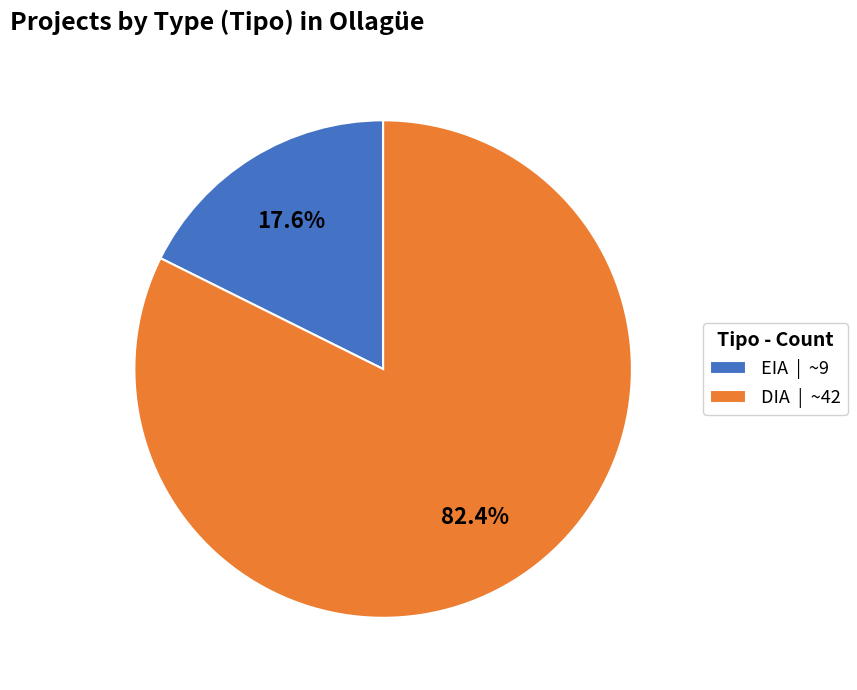

Between DIA and EIA, which is larger?

DIA